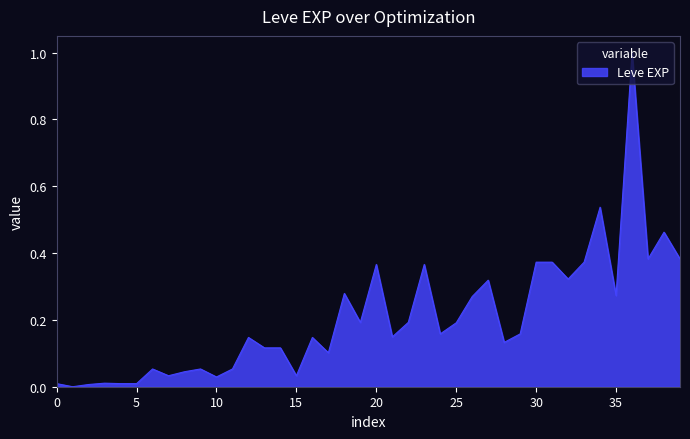

What is the greatest value displayed?

1.0